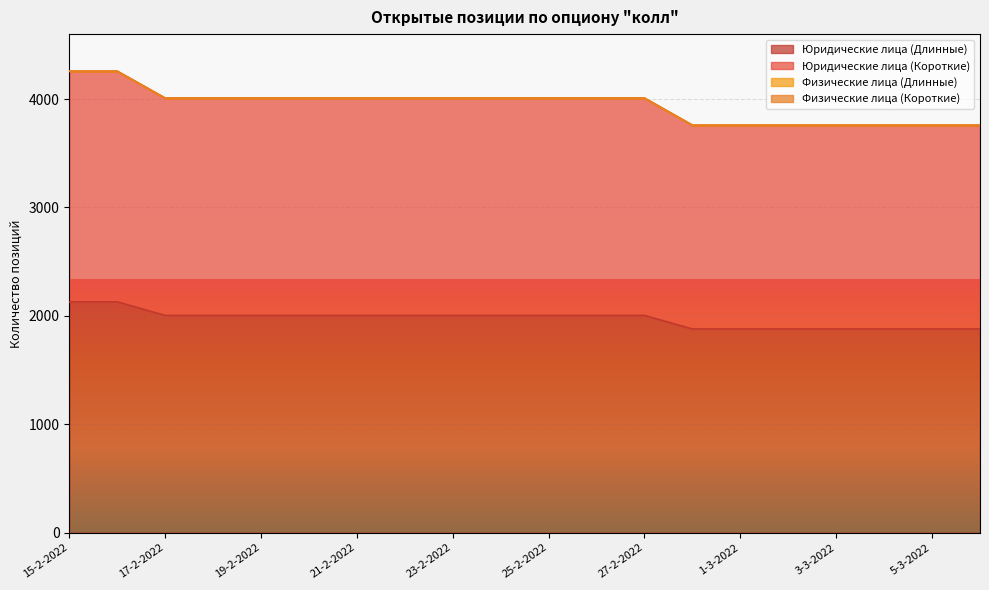

What is the highest value of the Юридические лица (Длинные) series?

2129